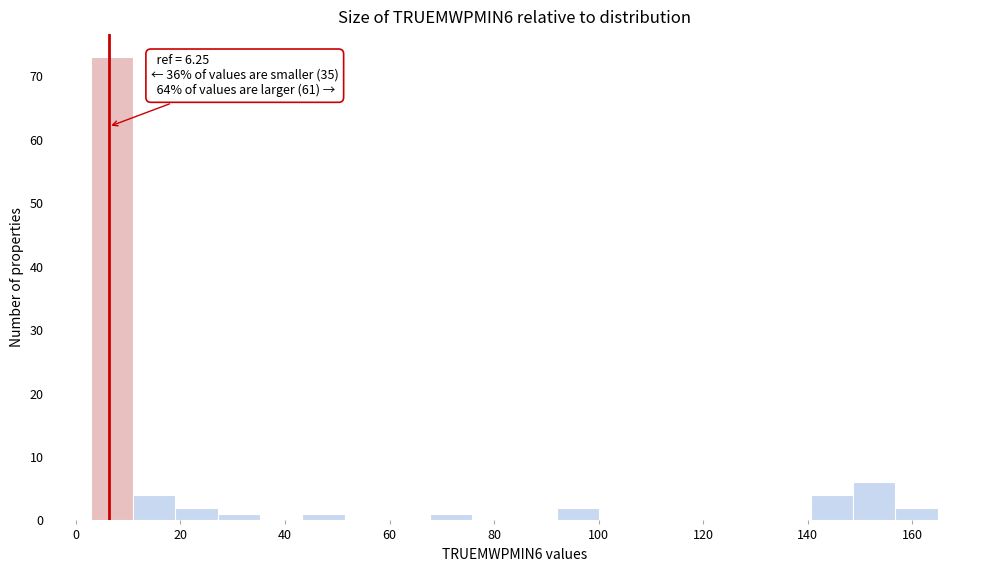

Which range on the x-axis has the tallest bar?

2 to 10